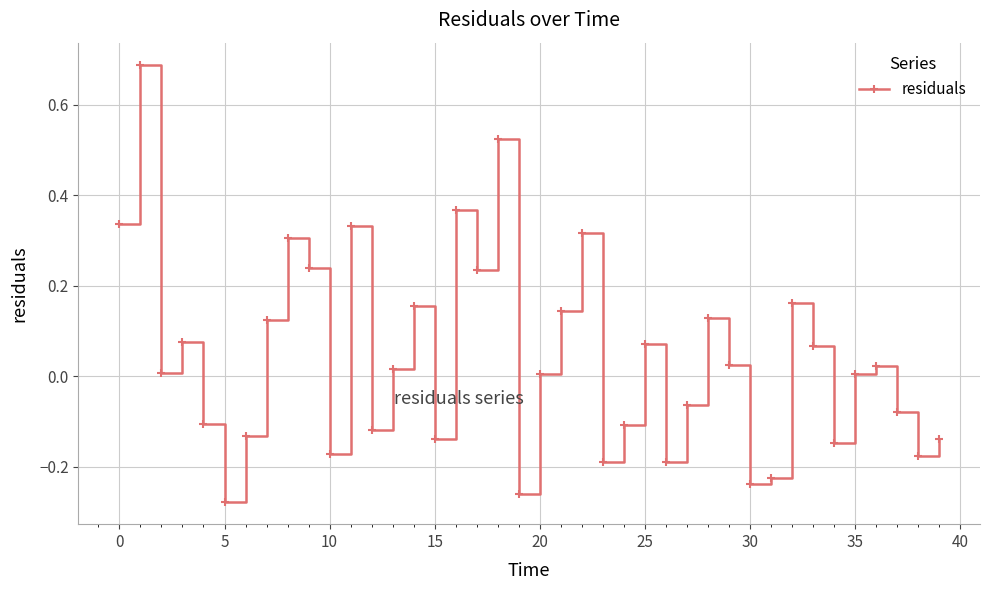

What is the difference between the second highest and second lowest values?

0.8